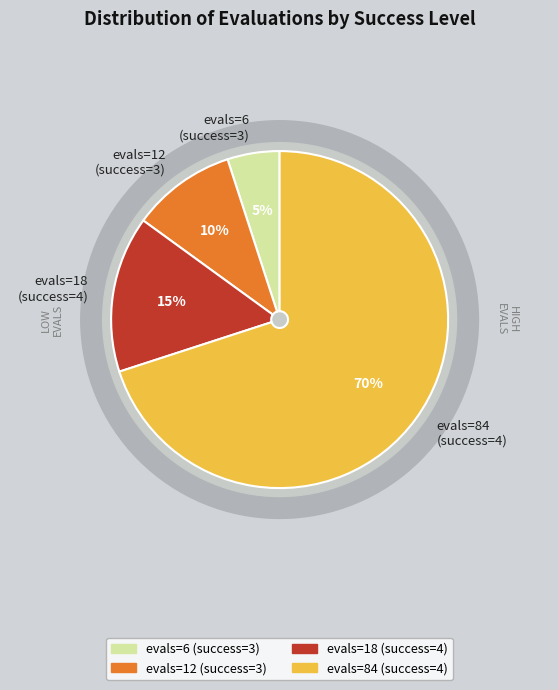

How many segments does this pie chart have?

4